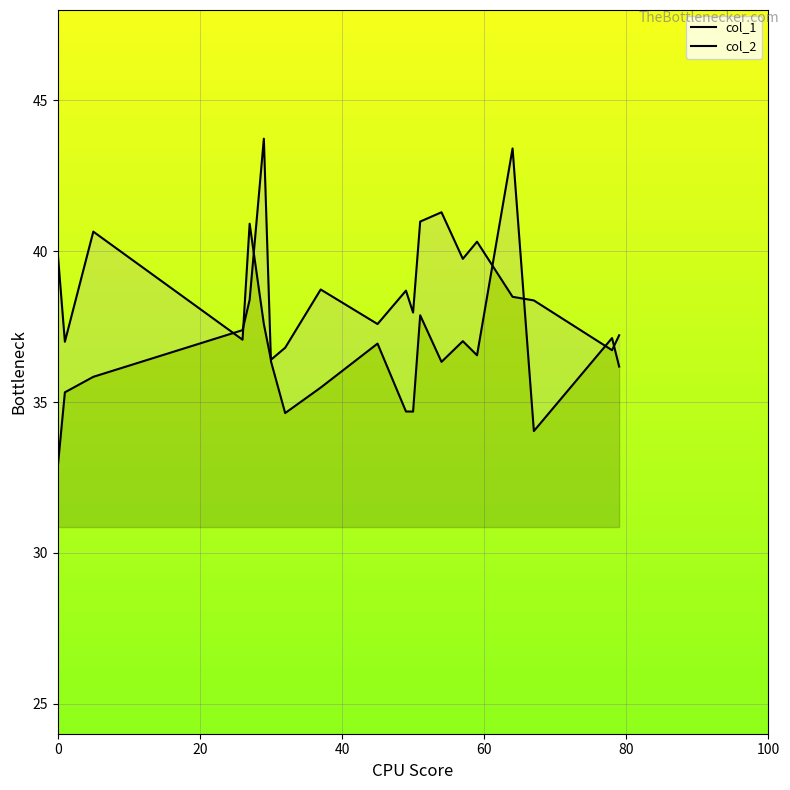

What is the minimum value shown in the chart?

32.9